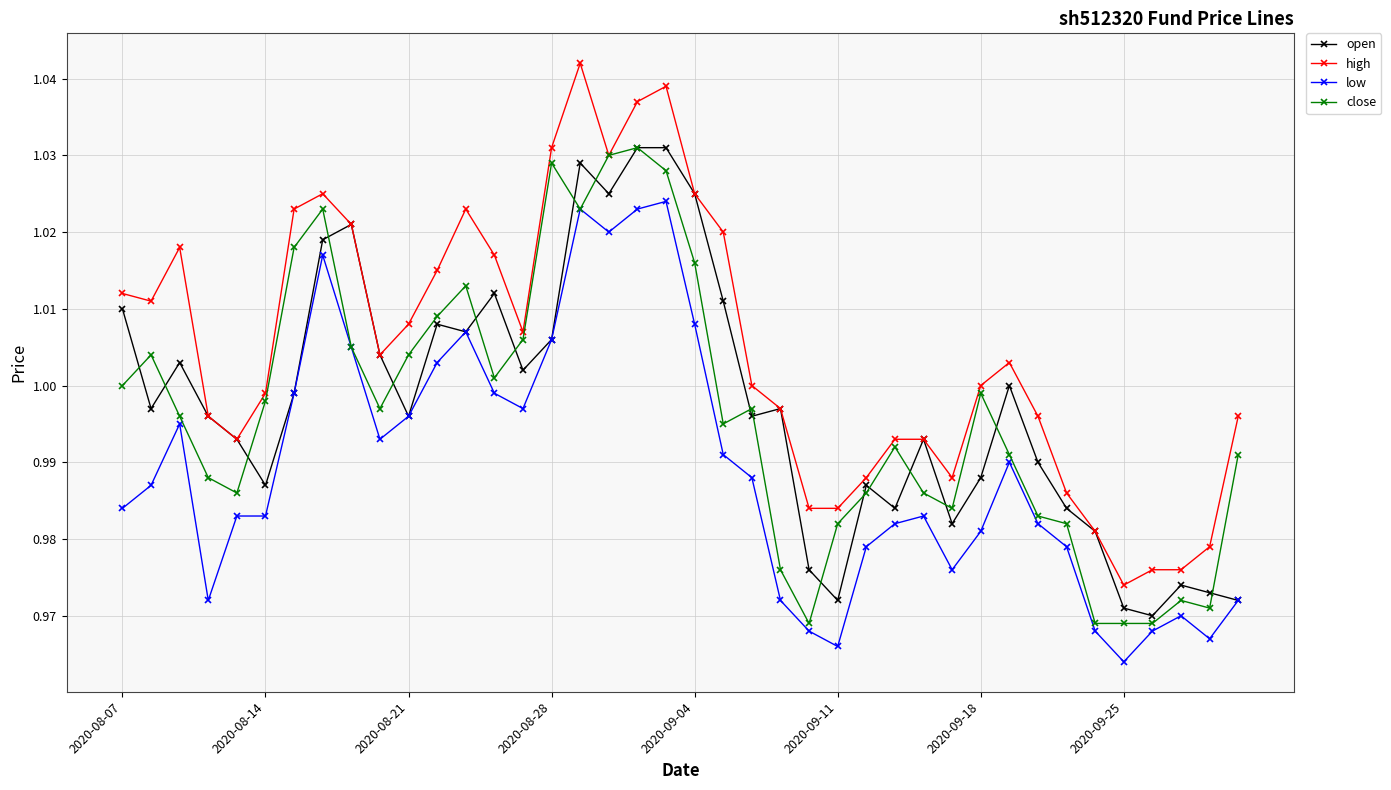

True or false: high and low cross at least once.

False